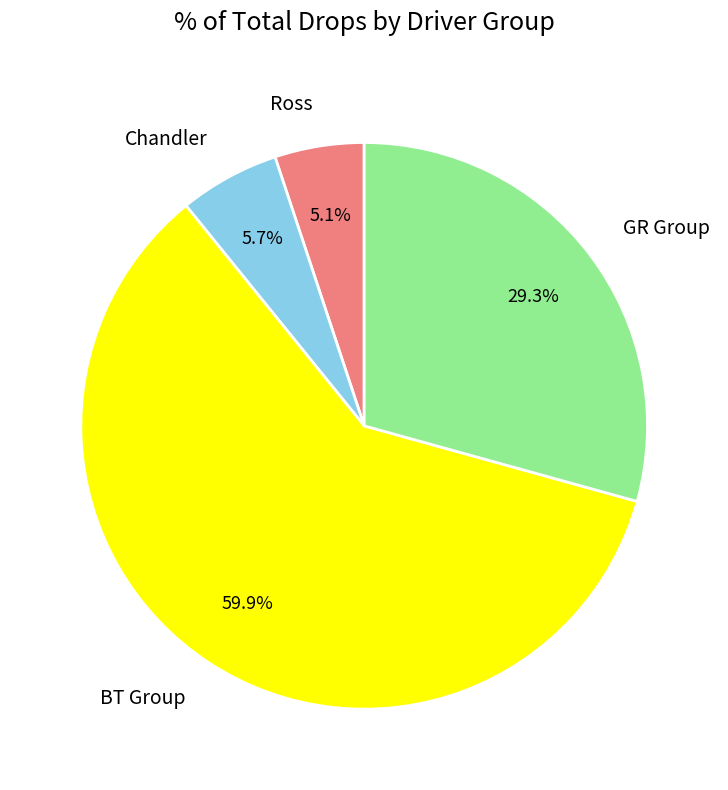

How many segments does this pie chart have?

4